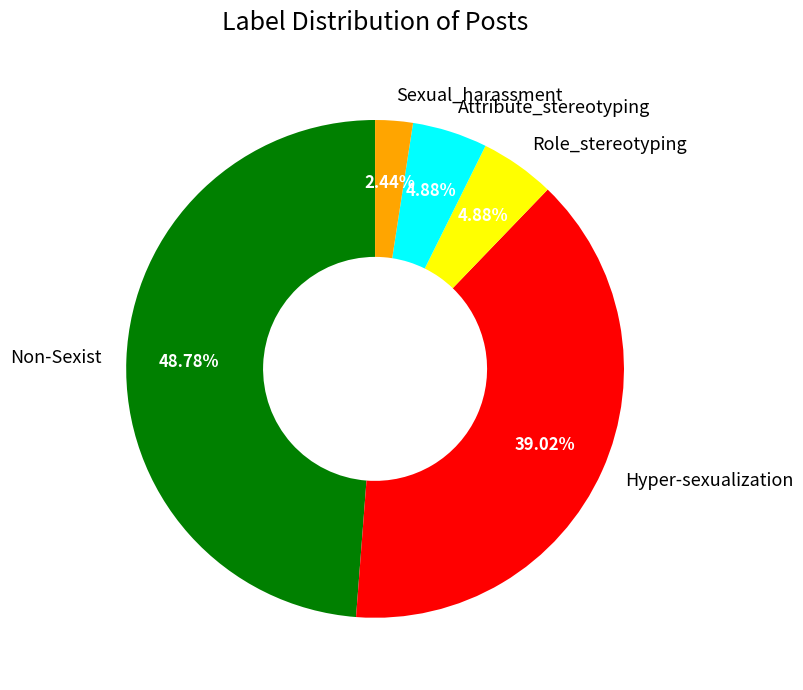

How many segments does this pie chart have?

5